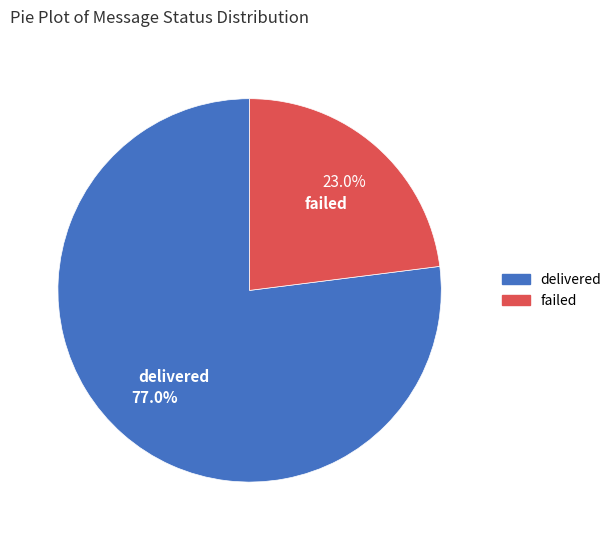

What is the ratio of the value at failed to the value at delivered?

0.3